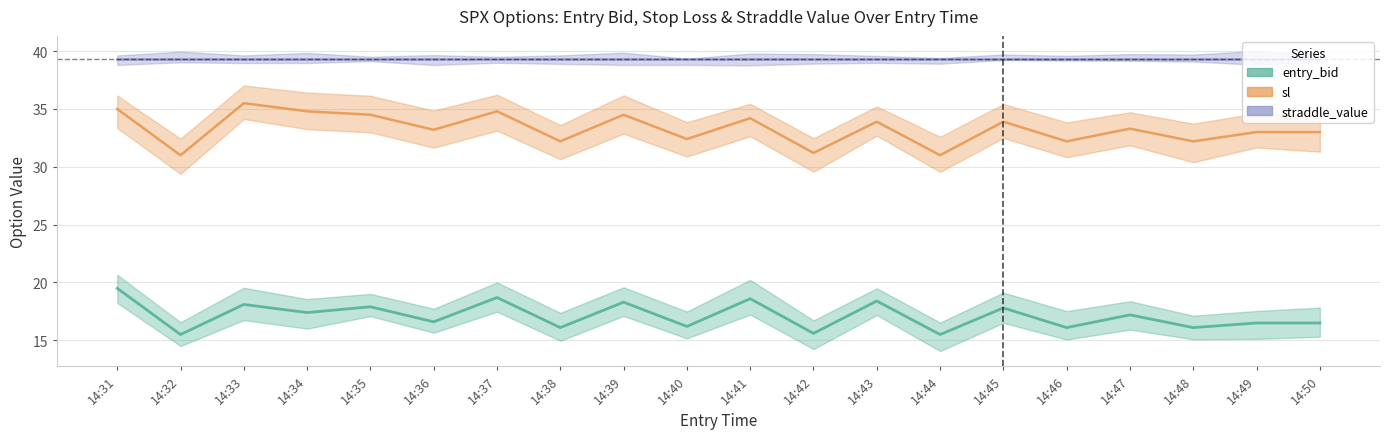

Which series changed the most between 14:34 and 14:40?

sl